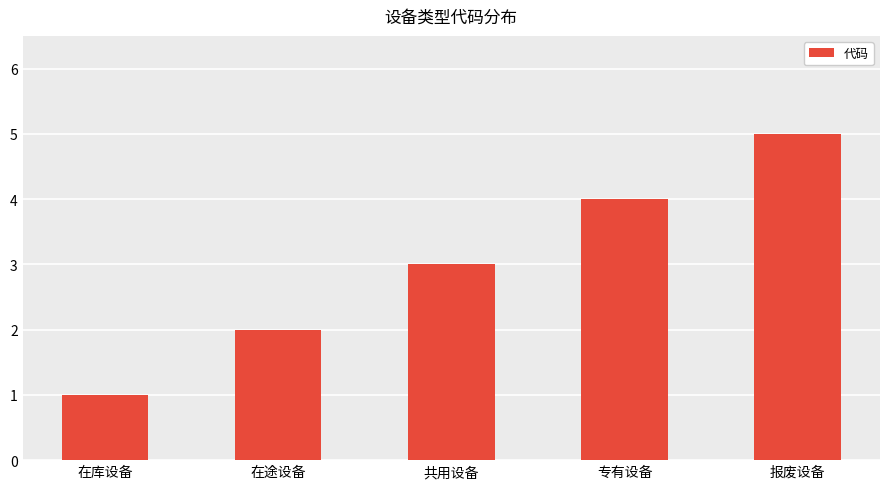

How many values are below 3?

2